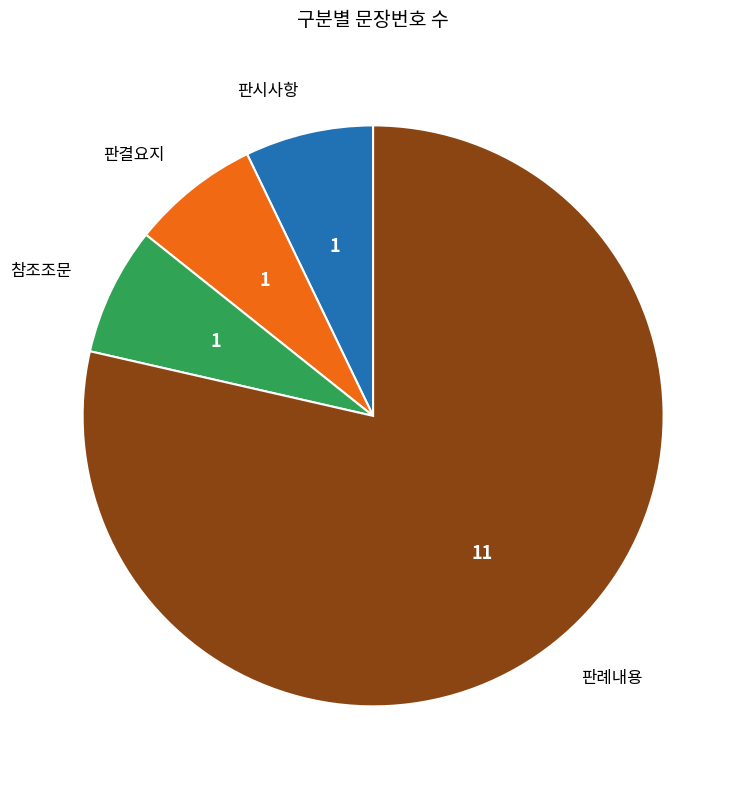

What is the largest slice in the pie chart?

판례내용